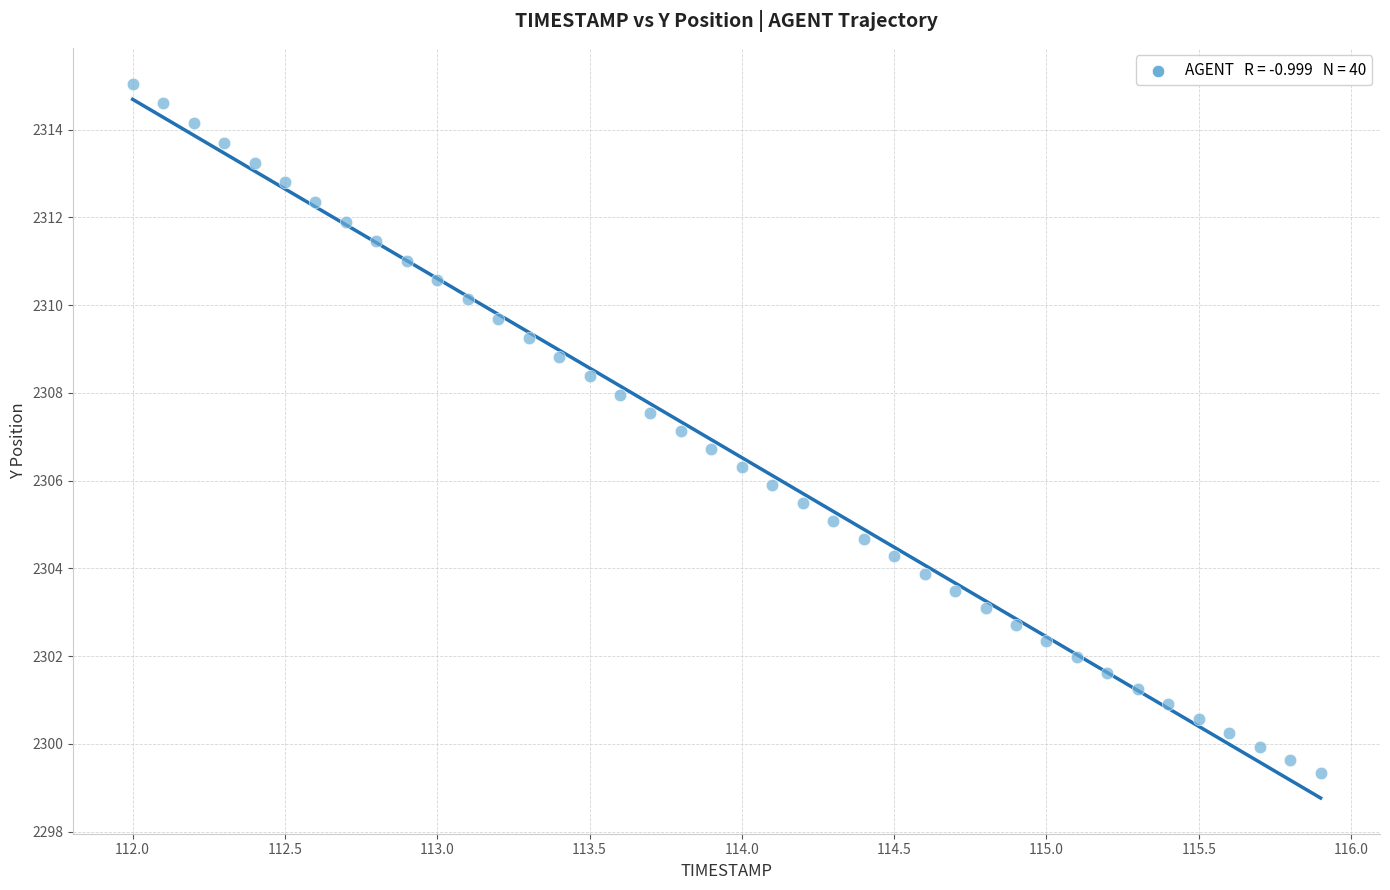

What is the range of Y values (max minus min)?

15.7